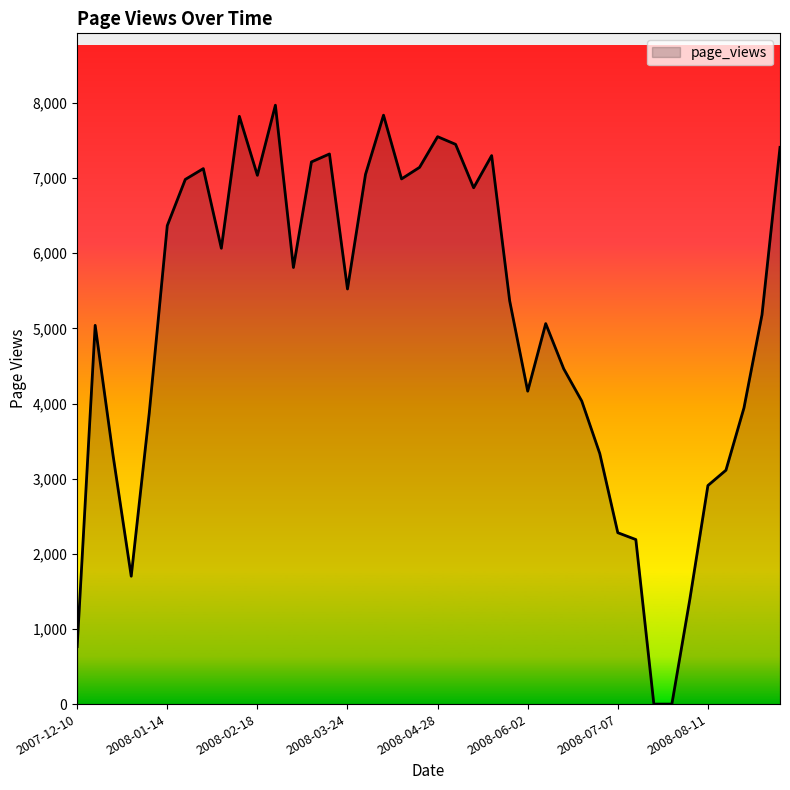

What is the average value?

5074